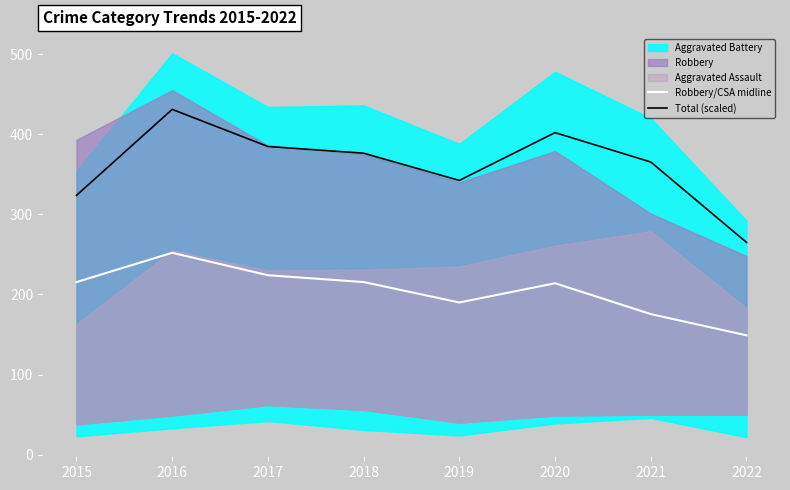

True or false: Total (scaled) and Robbery/CSA midline cross at least once.

False